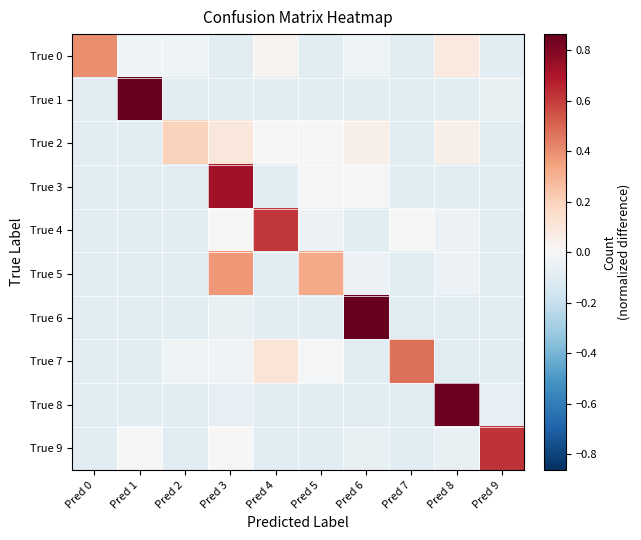

At which category is the sum across all series the highest?

Pred 3